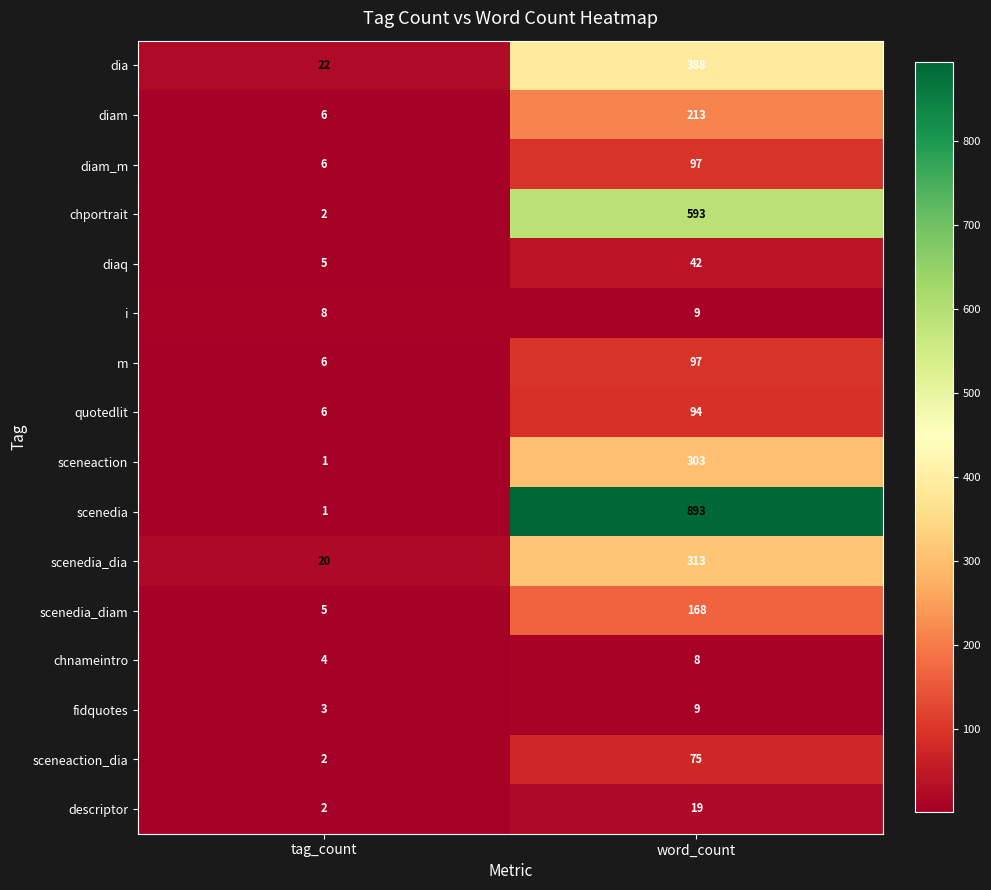

Rank the categories by sceneaction value from highest to lowest.

word_count, tag_count